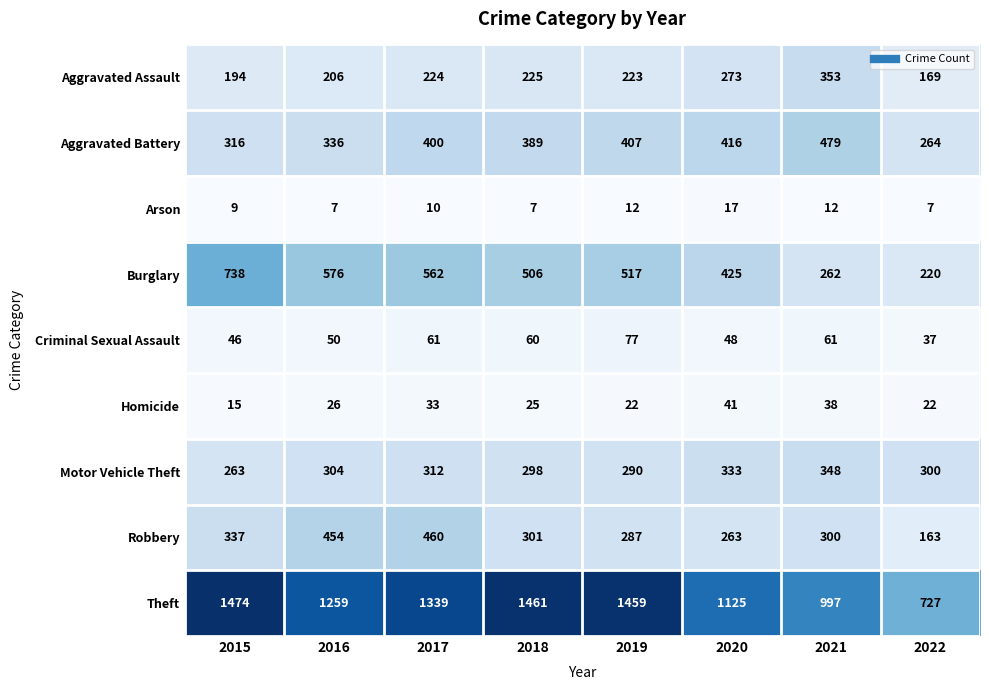

What is the approximate value of Theft at 2017, to the nearest 10?

1340